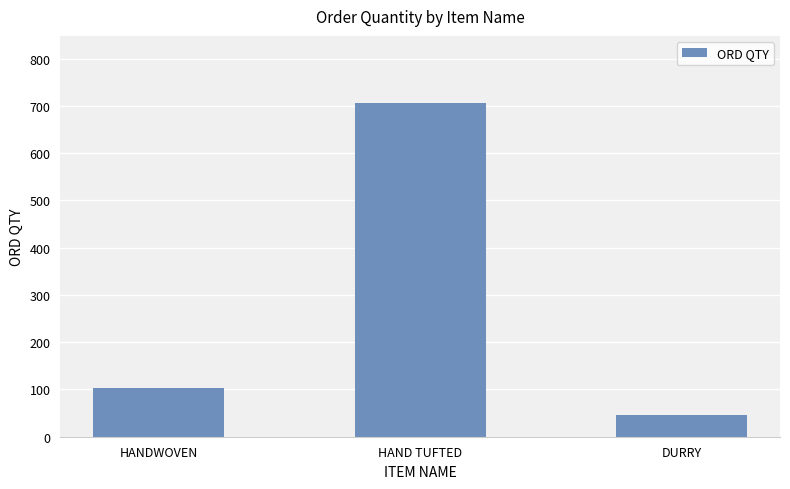

List the labels in order of value, smallest first.

DURRY, HANDWOVEN, HAND TUFTED